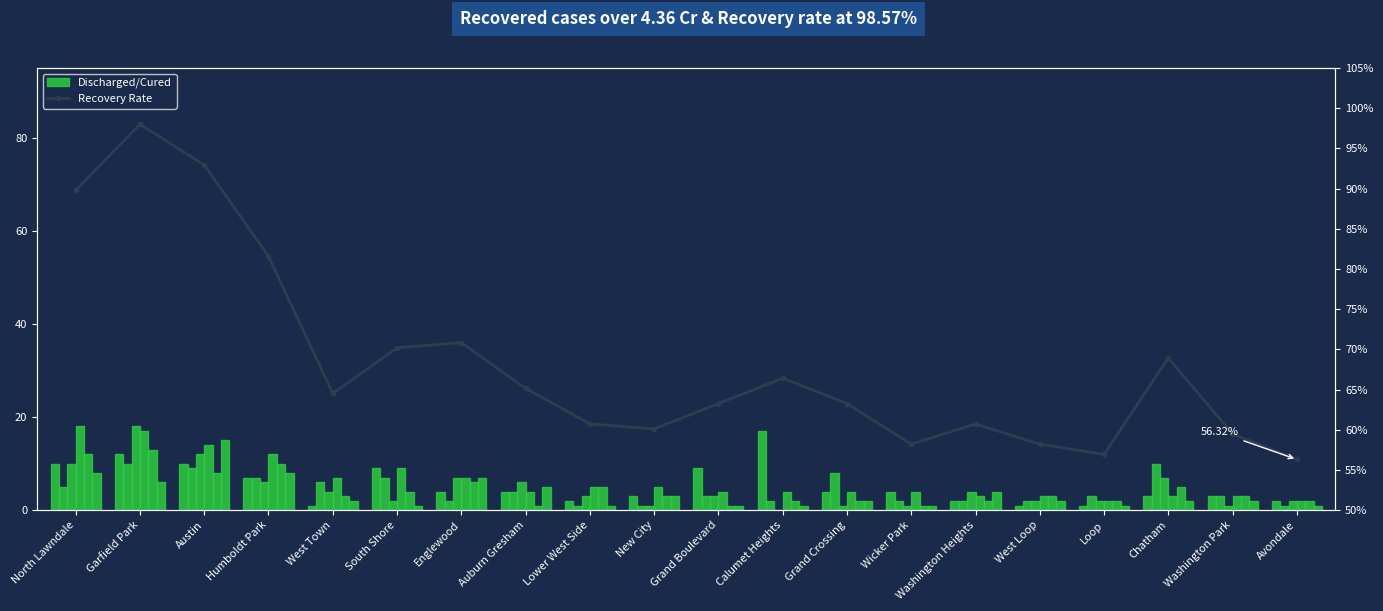

Reading left to right, transcribe all the data shown in this chart.

January 2021: North Lawndale=10	Garfield Park=12	Austin=10	Humboldt Park=7	West Town=1	South Shore=9	Englewood=4	Auburn Gresham=4	Lower West Side=2	New City=3	Grand Boulevard=9	Calumet Heights=17	Grand Crossing=4	Wicker Park=4	Washington Heights=2	West Loop=1	Loop=1	Chatham=3	Washington Park=3	Avondale=2
August 2020: North Lawndale=5	Garfield Park=10	Austin=9	Humboldt Park=7	West Town=6	South Shore=7	Englewood=2	Auburn Gresham=4	Lower West Side=1	New City=1	Grand Boulevard=3	Calumet Heights=2	Grand Crossing=8	Wicker Park=2	Washington Heights=2	West Loop=2	Loop=3	Chatham=10	Washington Park=3	Avondale=1
September 2021: North Lawndale=10	Garfield Park=18	Austin=12	Humboldt Park=6	West Town=4	South Shore=2	Englewood=7	Auburn Gresham=6	Lower West Side=3	New City=1	Grand Boulevard=3	Calumet Heights=0	Grand Crossing=1	Wicker Park=1	Washington Heights=4	West Loop=2	Loop=2	Chatham=7	Washington Park=1	Avondale=2
October 2021: North Lawndale=18	Garfield Park=17	Austin=14	Humboldt Park=12	West Town=7	South Shore=9	Englewood=7	Auburn Gresham=4	Lower West Side=5	New City=5	Grand Boulevard=4	Calumet Heights=4	Grand Crossing=4	Wicker Park=4	Washington Heights=3	West Loop=3	Loop=2	Chatham=3	Washington Park=3	Avondale=2
August 2021: North Lawndale=12	Garfield Park=13	Austin=8	Humboldt Park=10	West Town=3	South Shore=4	Englewood=6	Auburn Gresham=1	Lower West Side=5	New City=3	Grand Boulevard=1	Calumet Heights=2	Grand Crossing=2	Wicker Park=1	Washington Heights=2	West Loop=3	Loop=2	Chatham=5	Washington Park=3	Avondale=2
June 2021: North Lawndale=8	Garfield Park=6	Austin=15	Humboldt Park=8	West Town=2	South Shore=1	Englewood=7	Auburn Gresham=5	Lower West Side=1	New City=3	Grand Boulevard=1	Calumet Heights=1	Grand Crossing=2	Wicker Park=1	Washington Heights=4	West Loop=2	Loop=1	Chatham=2	Washington Park=2	Avondale=1